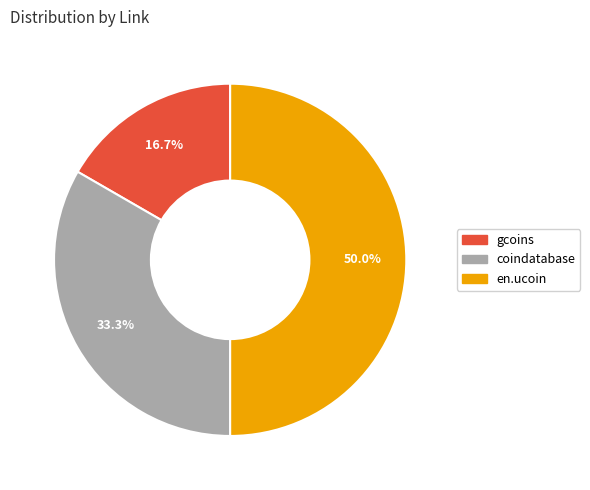

To the nearest percent, what is the difference between the largest and smallest slice percentages?

33%